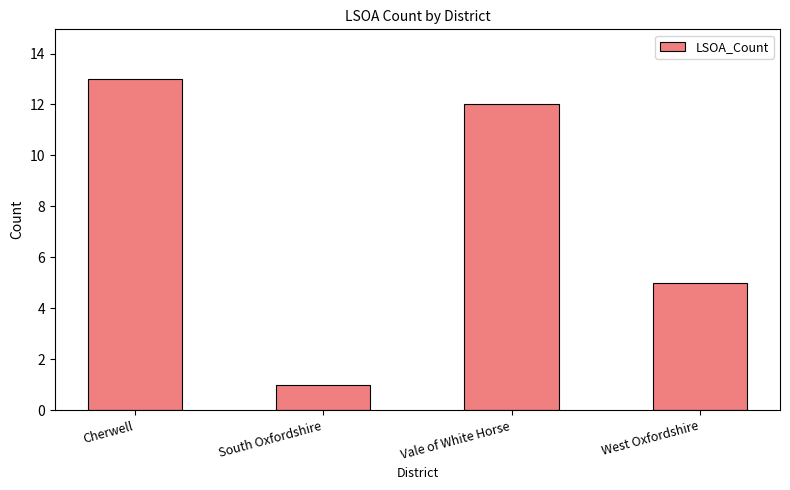

Approximately how many times larger is the value at Cherwell compared to South Oxfordshire?

13.0